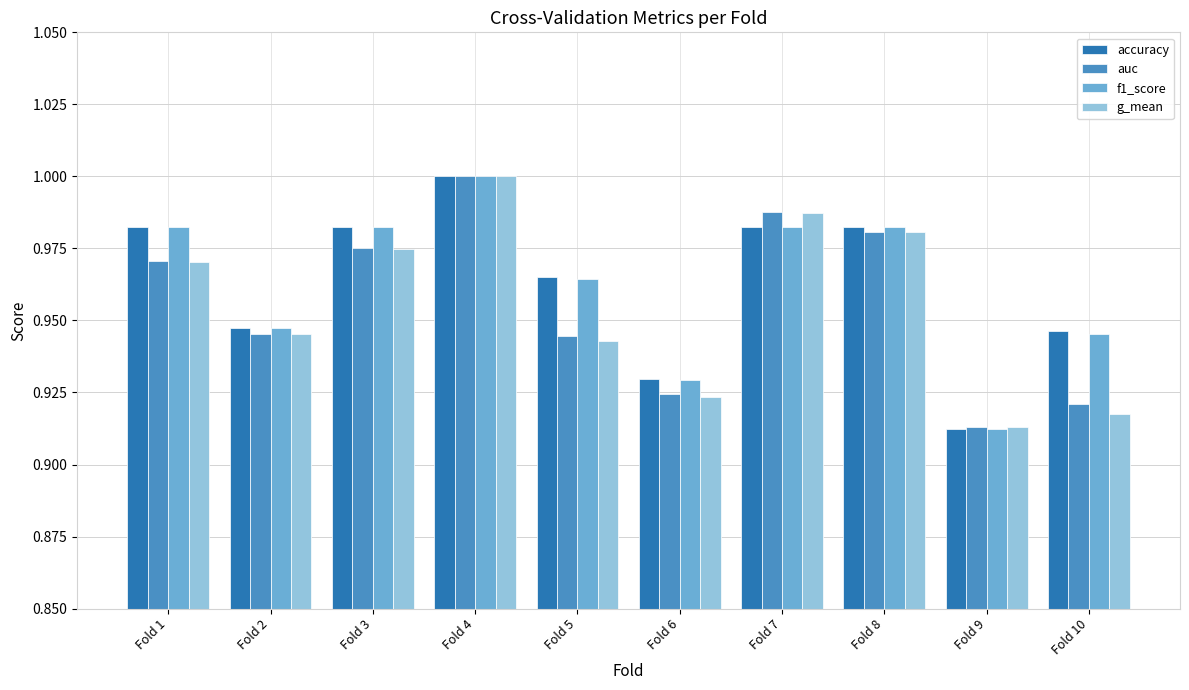

Which label corresponds to the largest value in the chart?

Fold 4